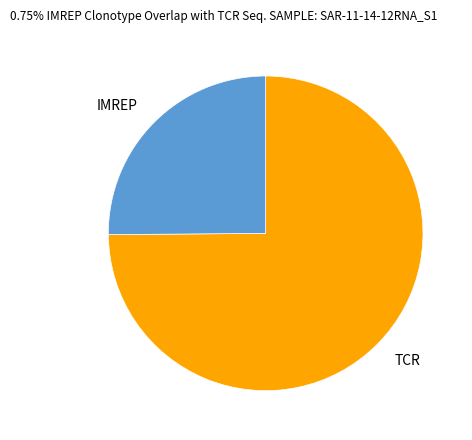

Is there a majority slice in this chart?

Yes